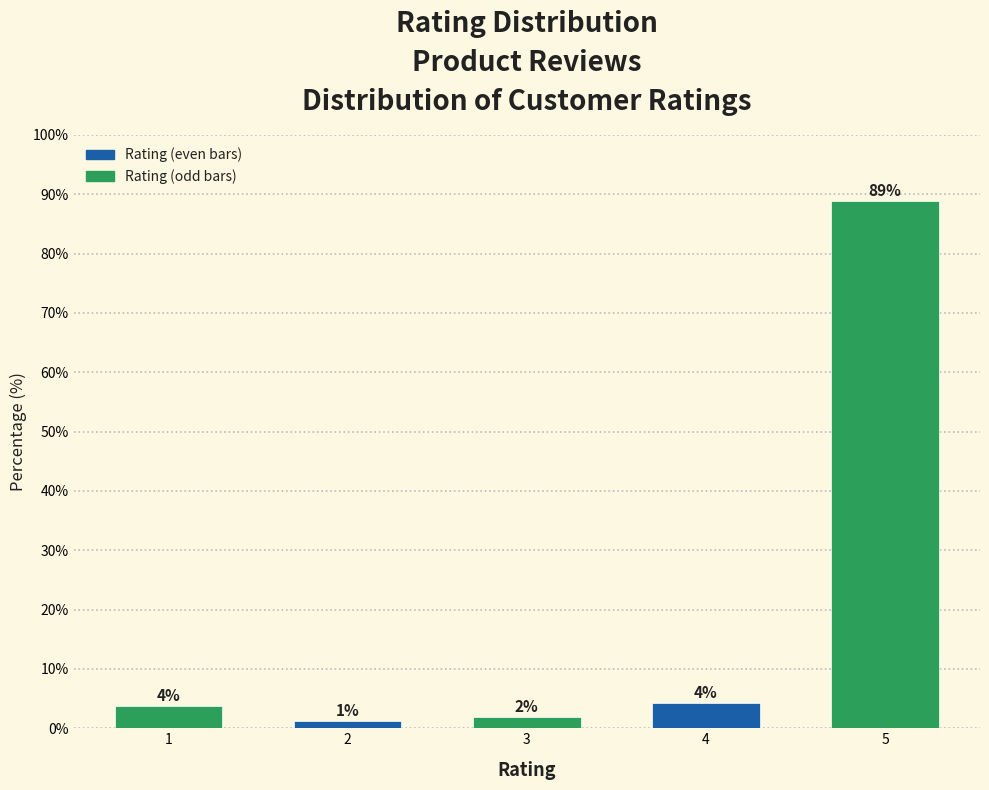

Does the chart contain any negative values?

No